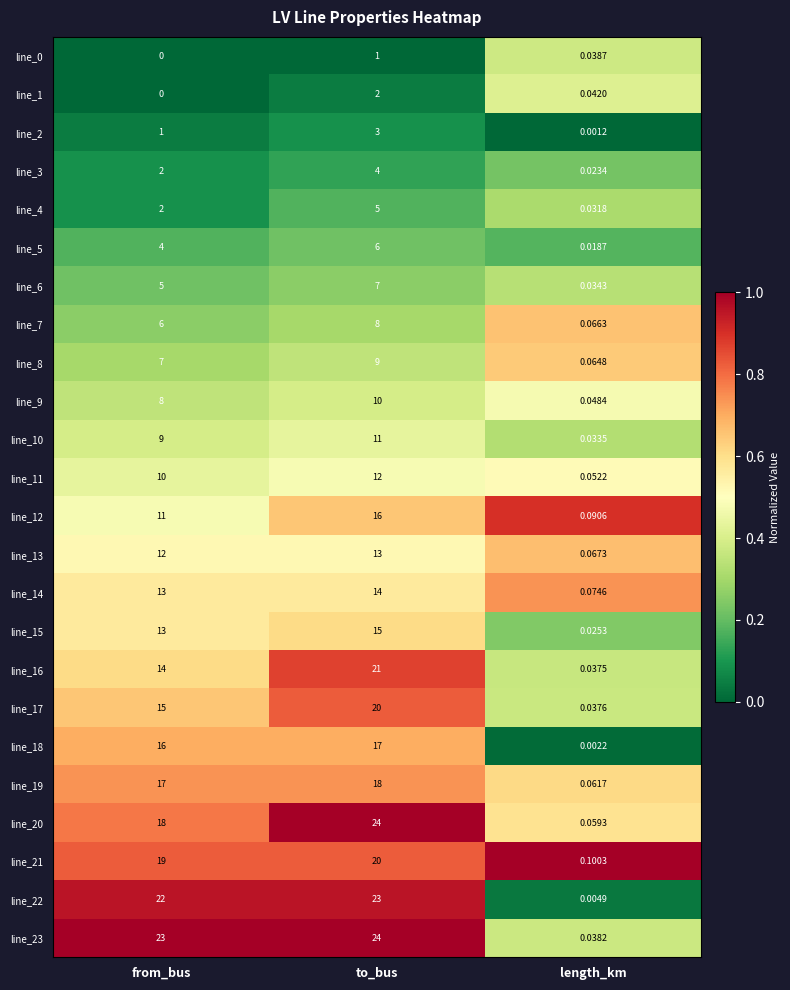

Which category has the highest value across all series?

to_bus